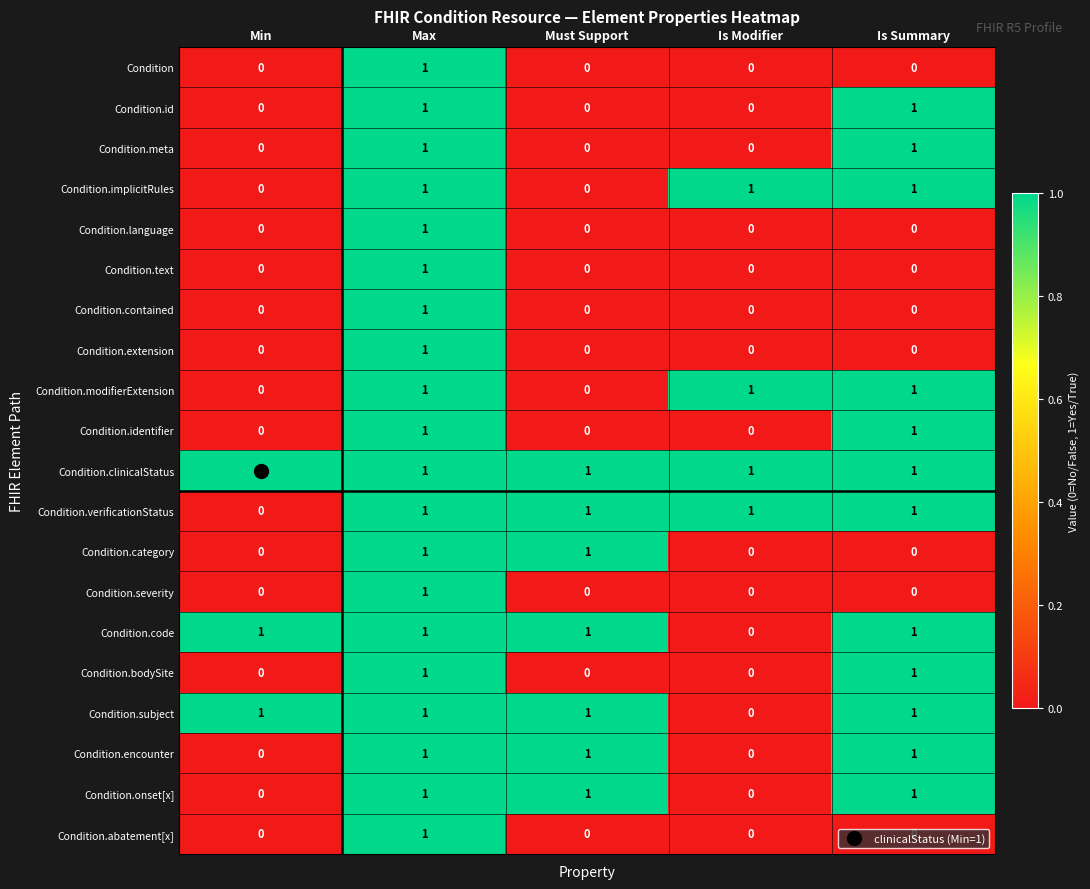

At how many categories does at least one series exceed 0?

5